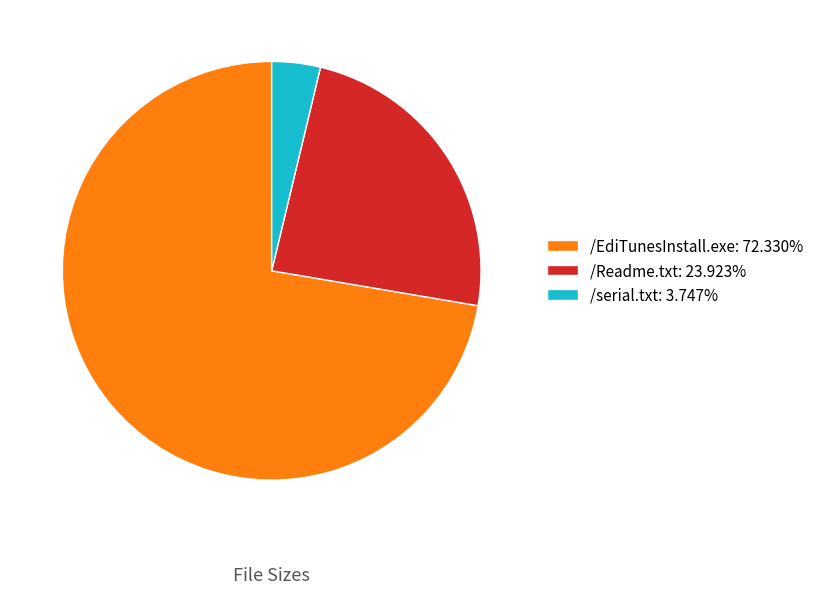

Does /serial.txt: 3.747% represent more than half of the total?

No